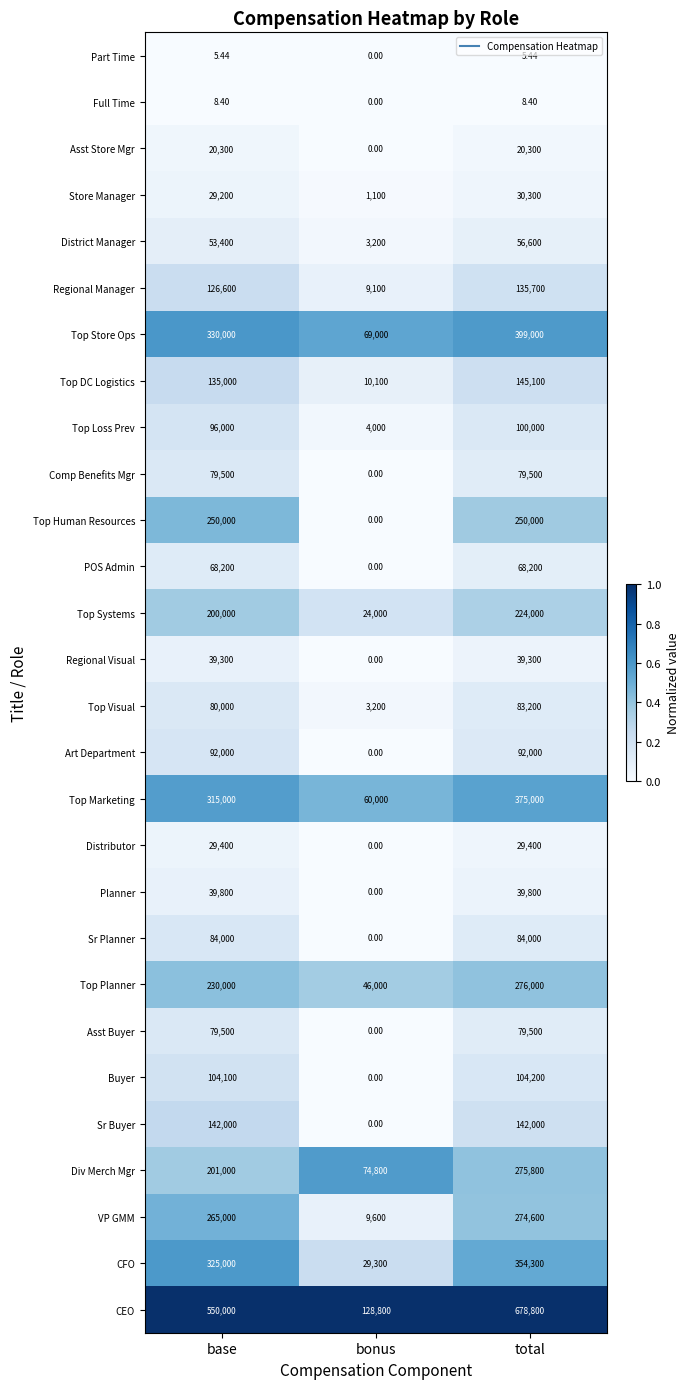

At which category does the chart reach its peak across all series?

total